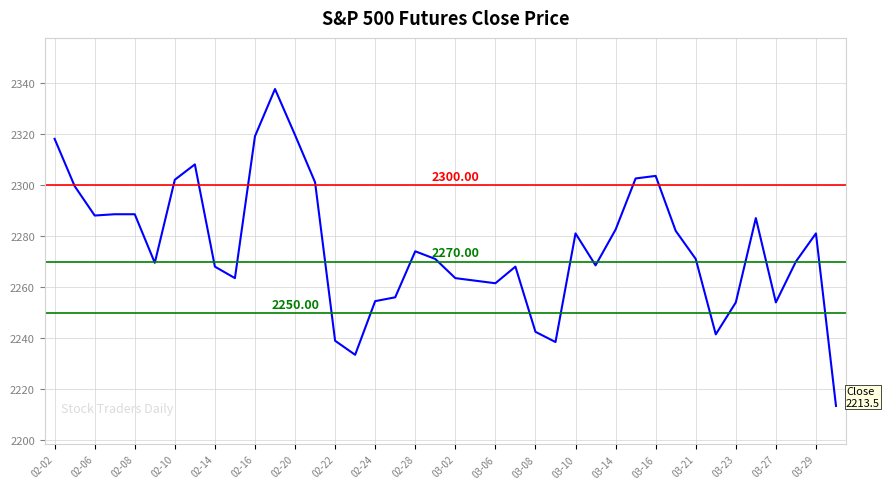

What is the difference between the maximum and minimum values?

124.0